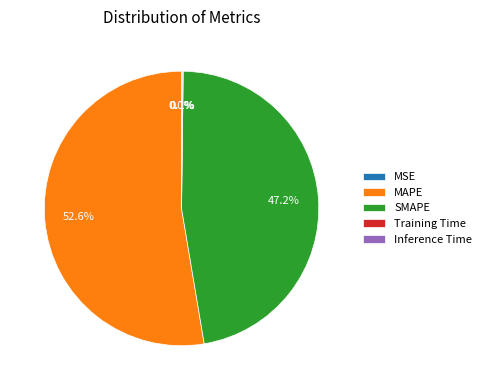

Which category accounts for the majority?

MAPE